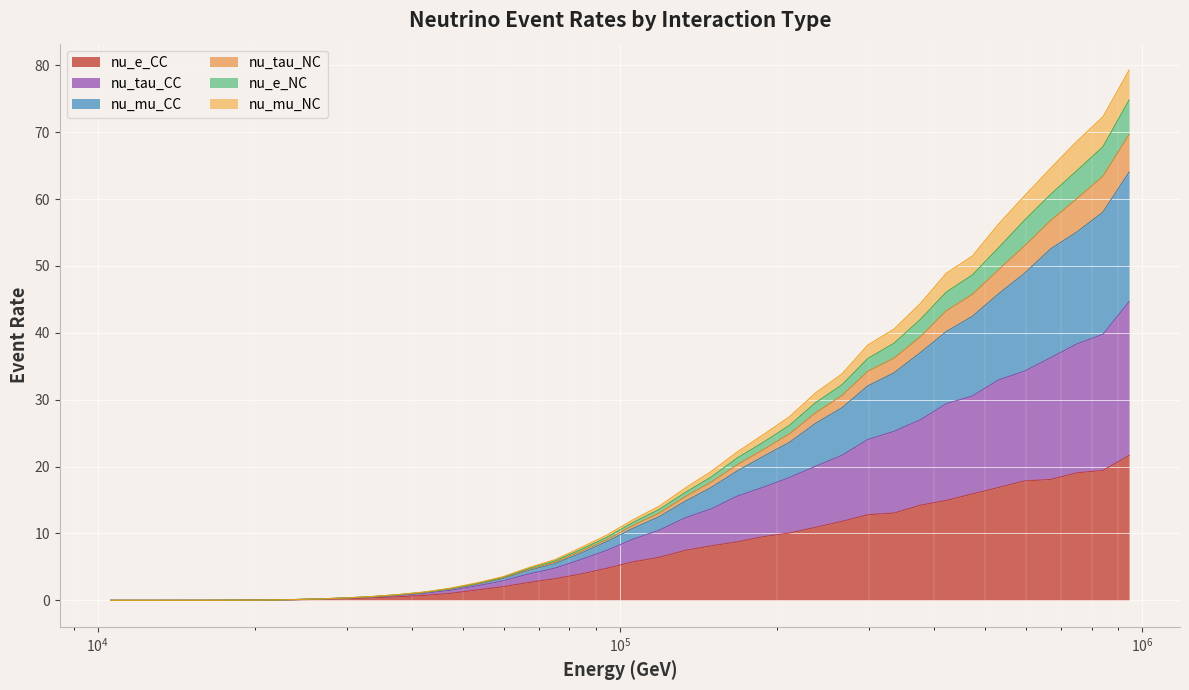

What is the maximum value for nu_e_CC?

21.7